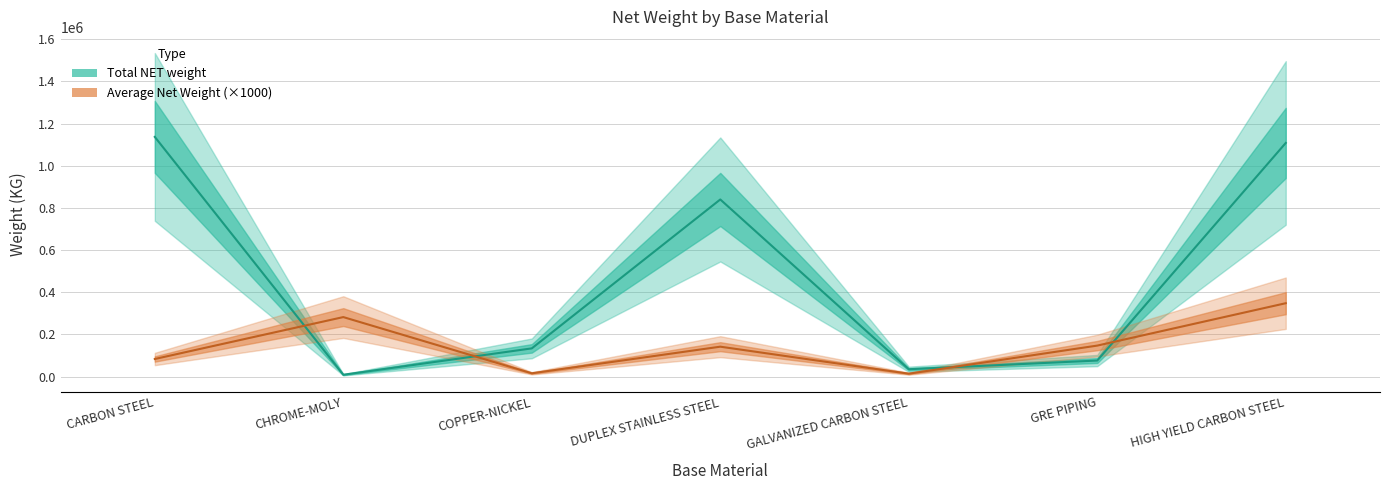

What is the maximum value shown in the chart?

1136655.3